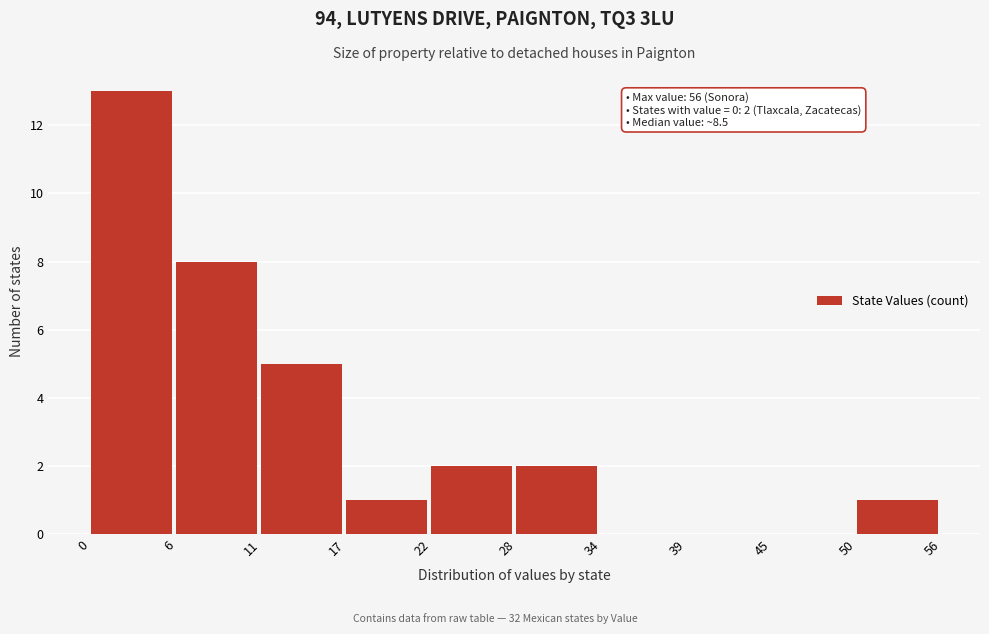

Over which range of the x-axis is the bar tallest?

0 to 6